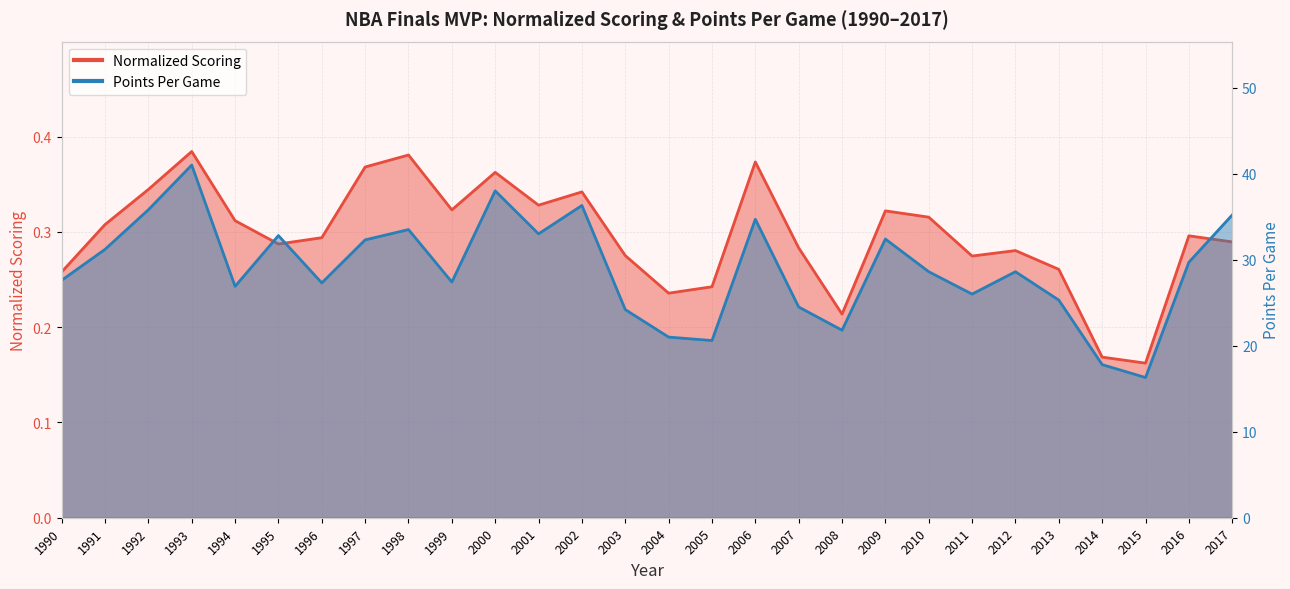

List the labels in order of Normalized Scoring value, smallest first.

2015, 2014, 2008, 2004, 2005, 1990, 2013, 2011, 2003, 2012, 2007, 1995, 2017, 1996, 2016, 1991, 1994, 2010, 2009, 1999, 2001, 2002, 1992, 2000, 1997, 2006, 1998, 1993